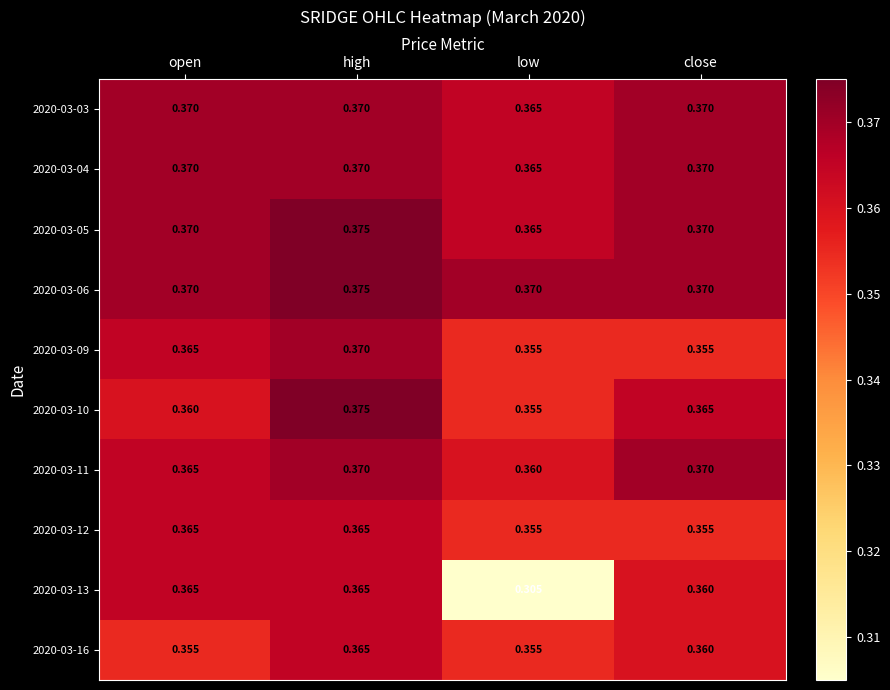

At which category is the sum across all series the highest?

high